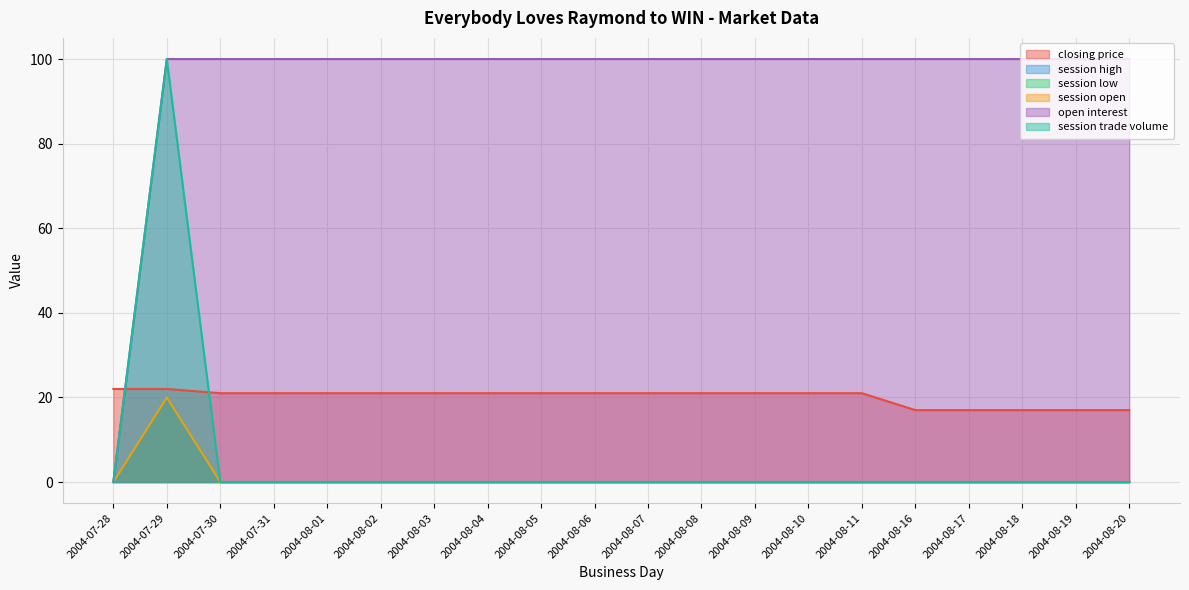

True or false: open interest has a value of 100 at 2004-08-07.

True